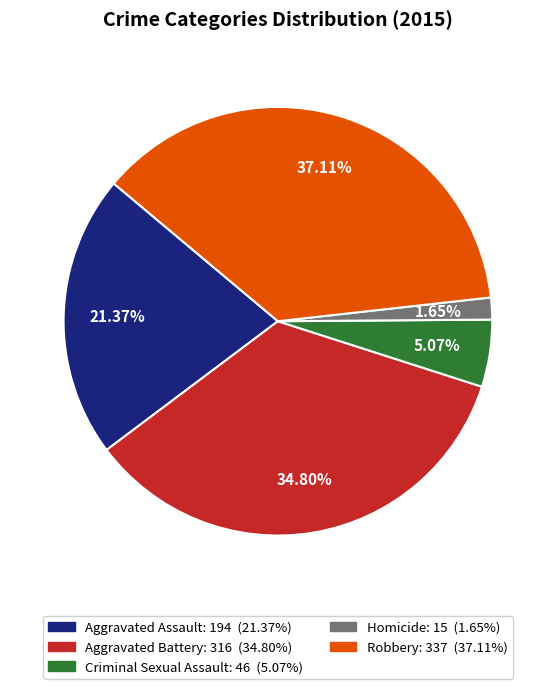

How many slices are in this pie chart?

5